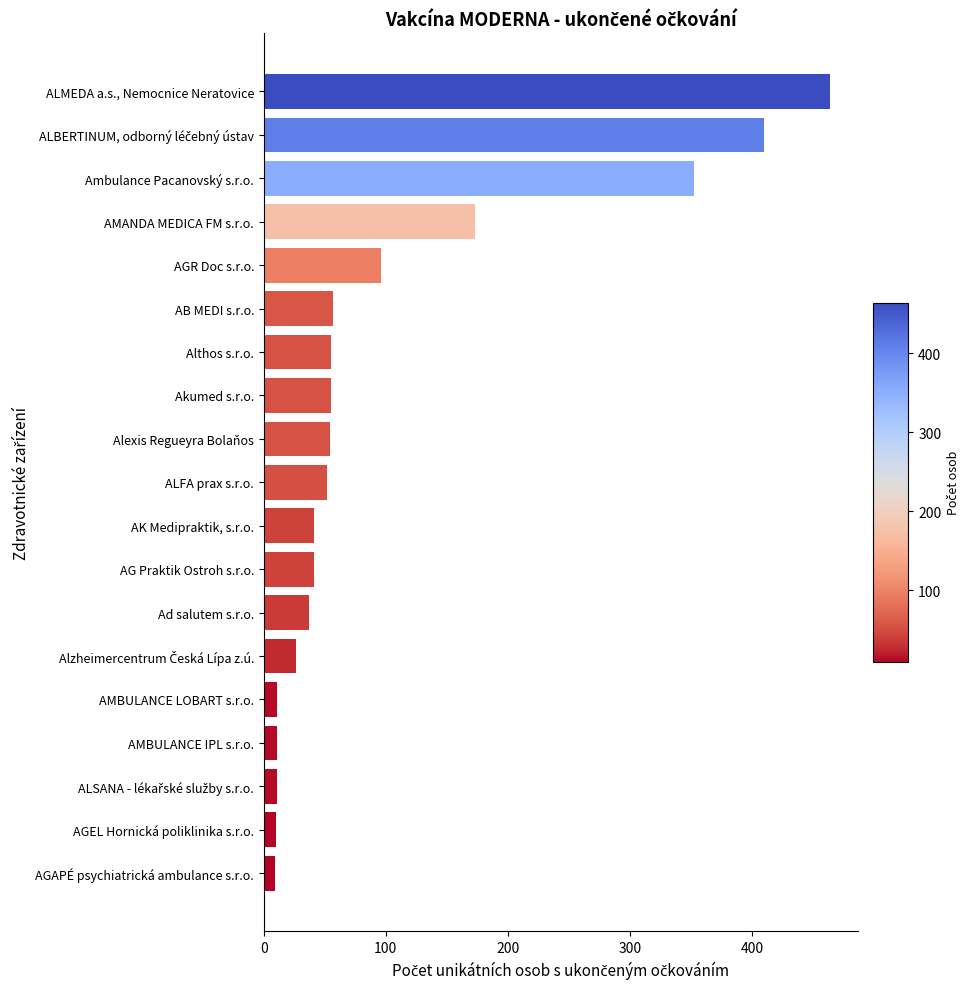

Approximately how many times larger is the value at Alexis Regueyra Bolaňos compared to AMANDA MEDICA FM s.r.o.?

0.3